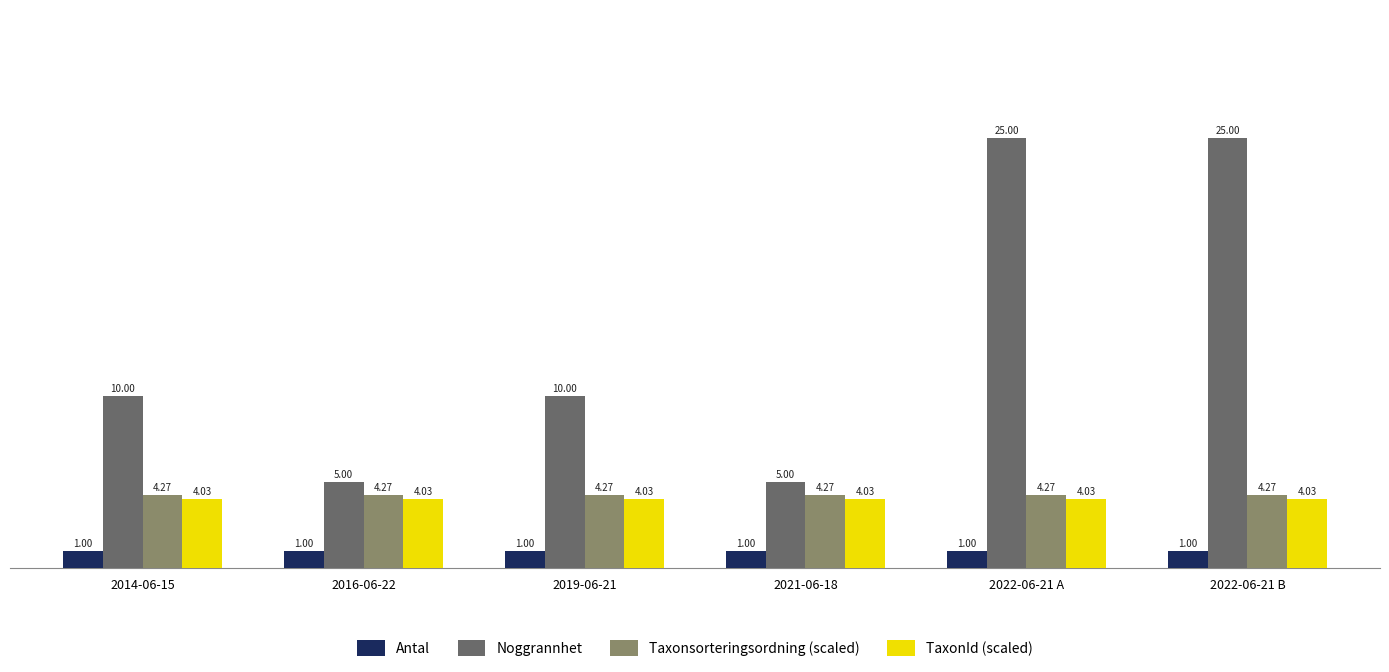

What position from the left is 2021-06-18?

4